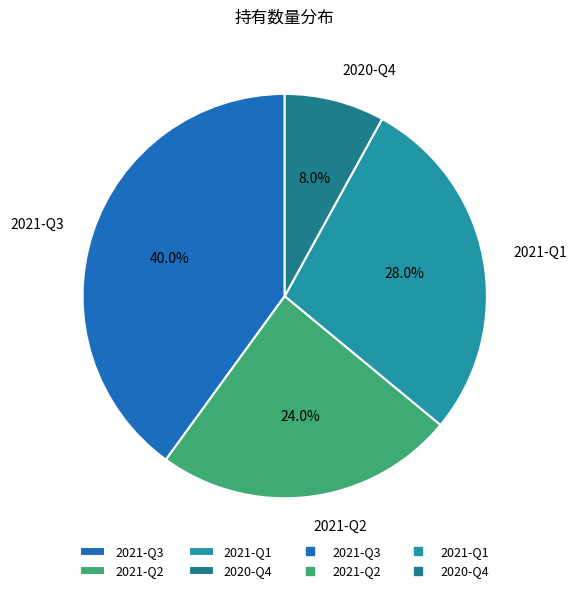

The 2020-Q4 slice represents 1% of the pie. True or false?

False